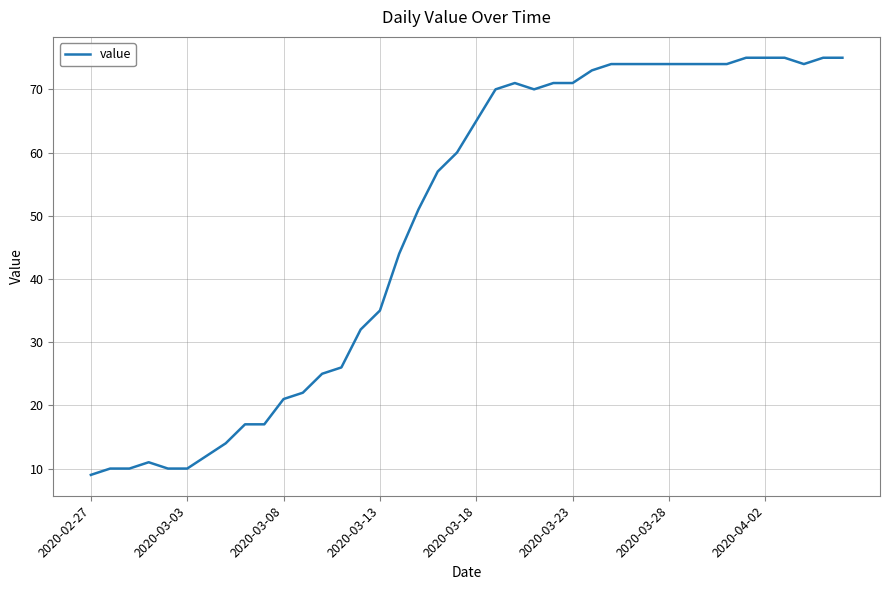

What is the maximum value shown in the chart?

75